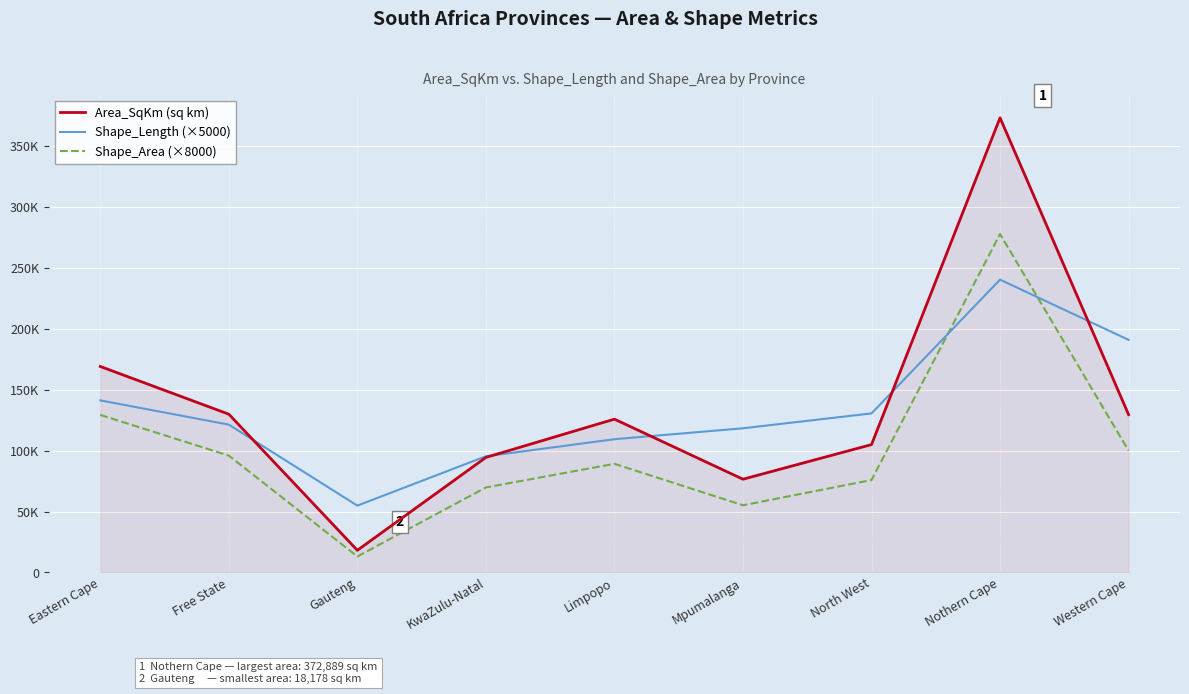

What is the average value of the Area_SqKm (sq km) series?

135645.9